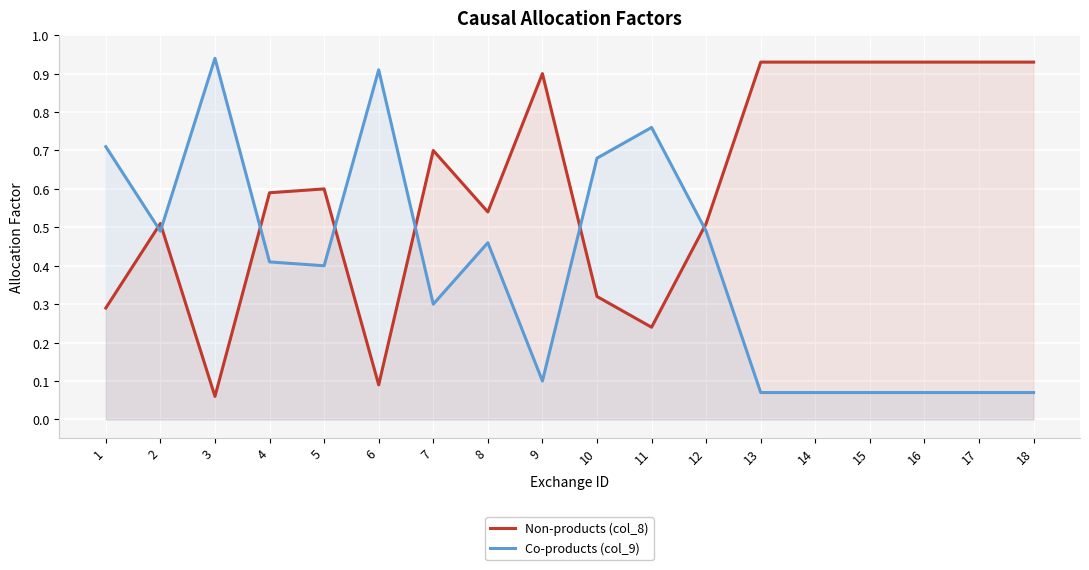

How many lines are shown in the chart?

2